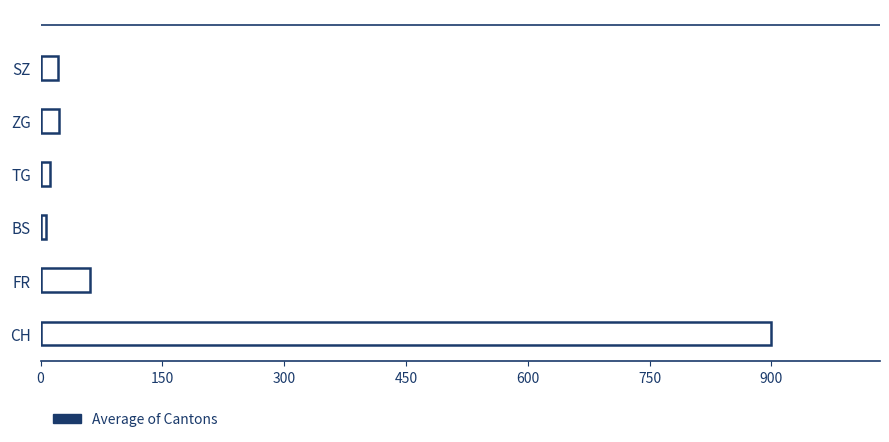

Approximately how many times larger is the value at CH compared to ZG?

39.1